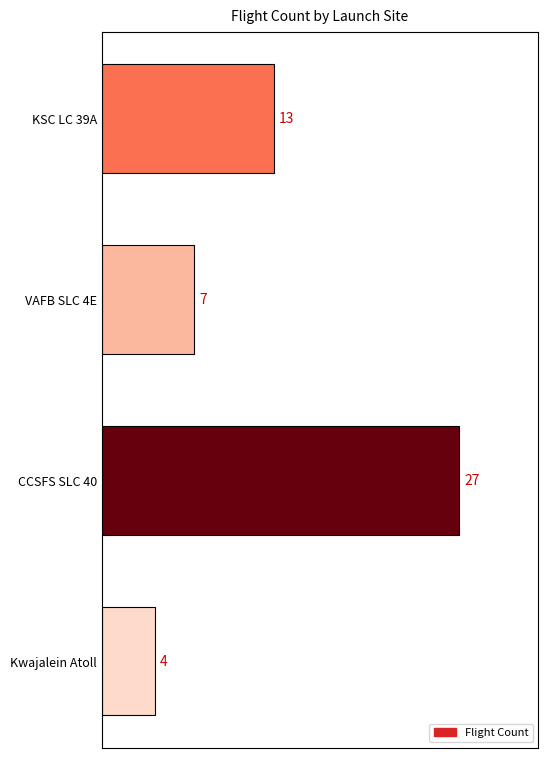

Reading bottom to top, extract all data points from this chart.

4	27	7	13